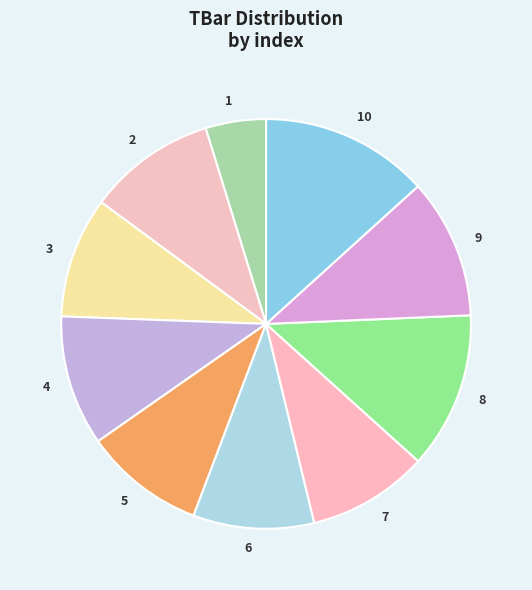

The 5 slice represents 18% of the pie. True or false?

False